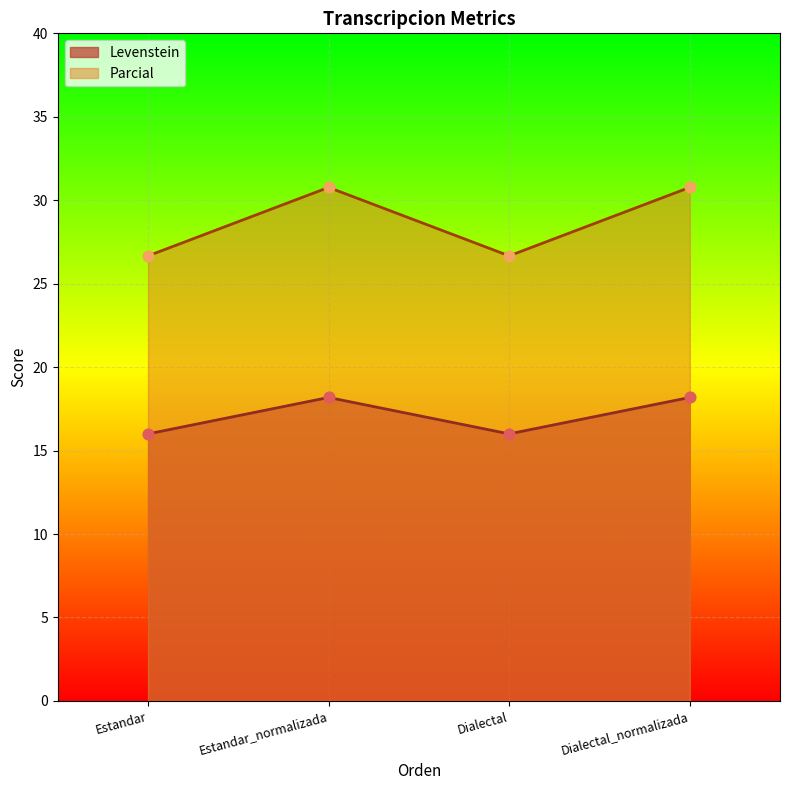

Which series contains the highest Y value?

Parcial